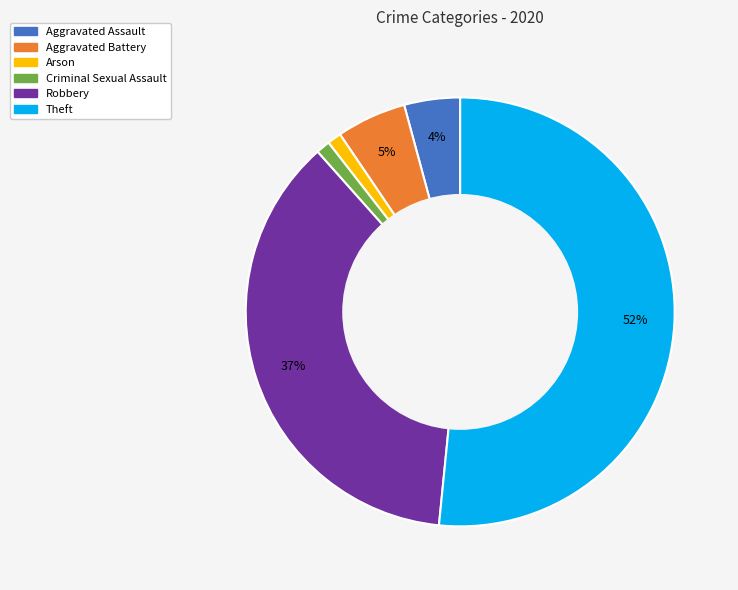

Between Robbery and Theft, which is larger?

Theft